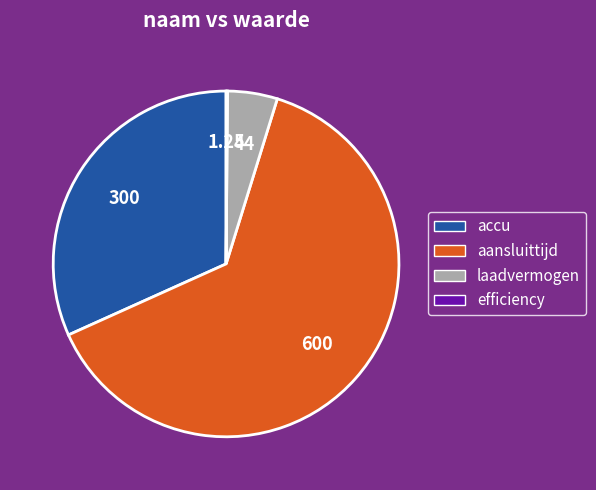

Is there any slice that represents more than half of the pie?

Yes